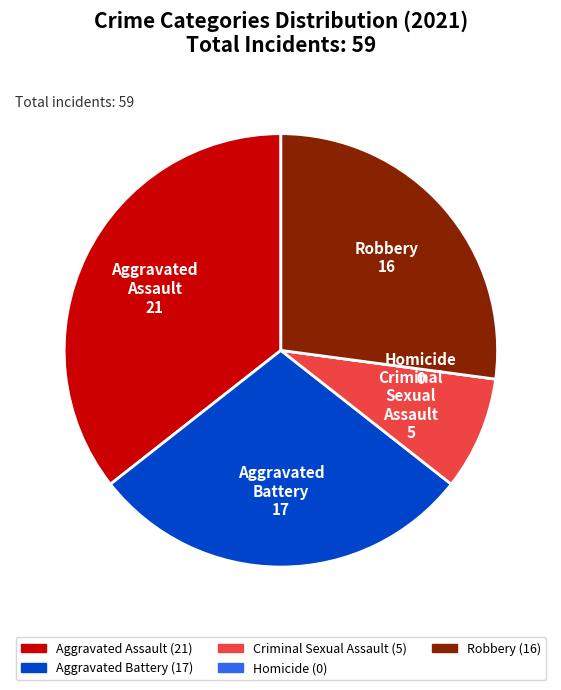

The Aggravated Battery slice represents 18% of the pie. True or false?

False